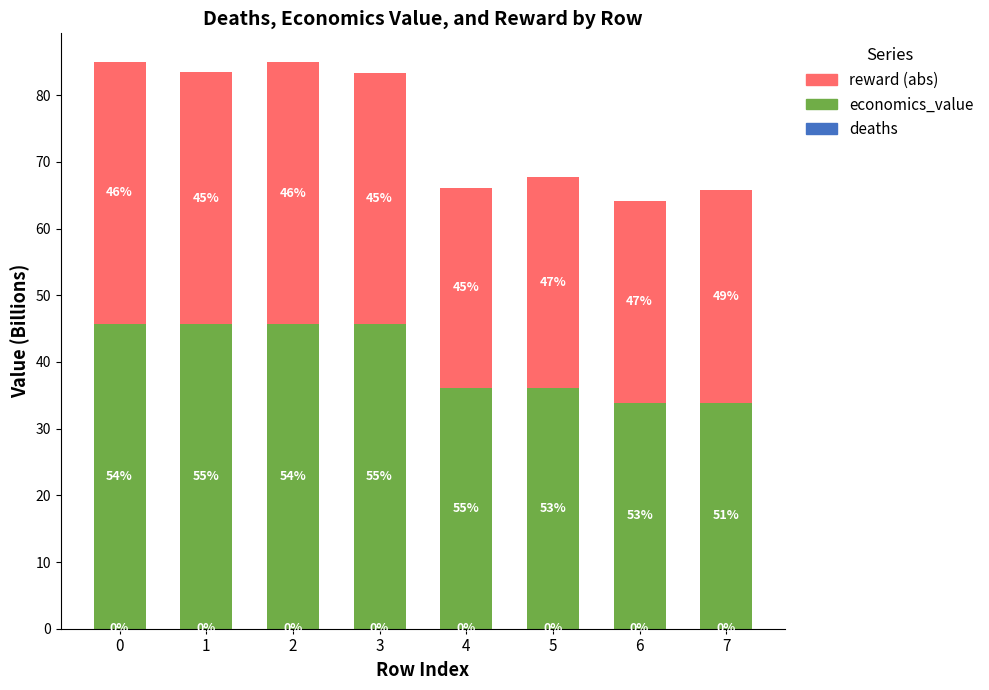

Is it true that reward (abs) equals 30.3 at 6?

True